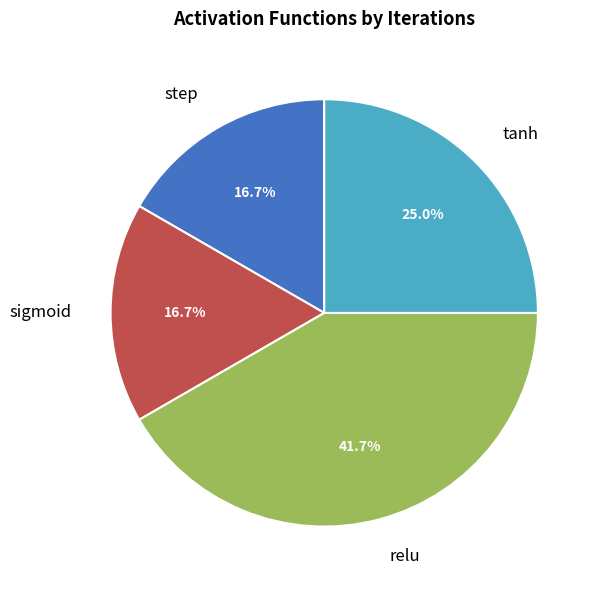

How many segments does this pie chart have?

4